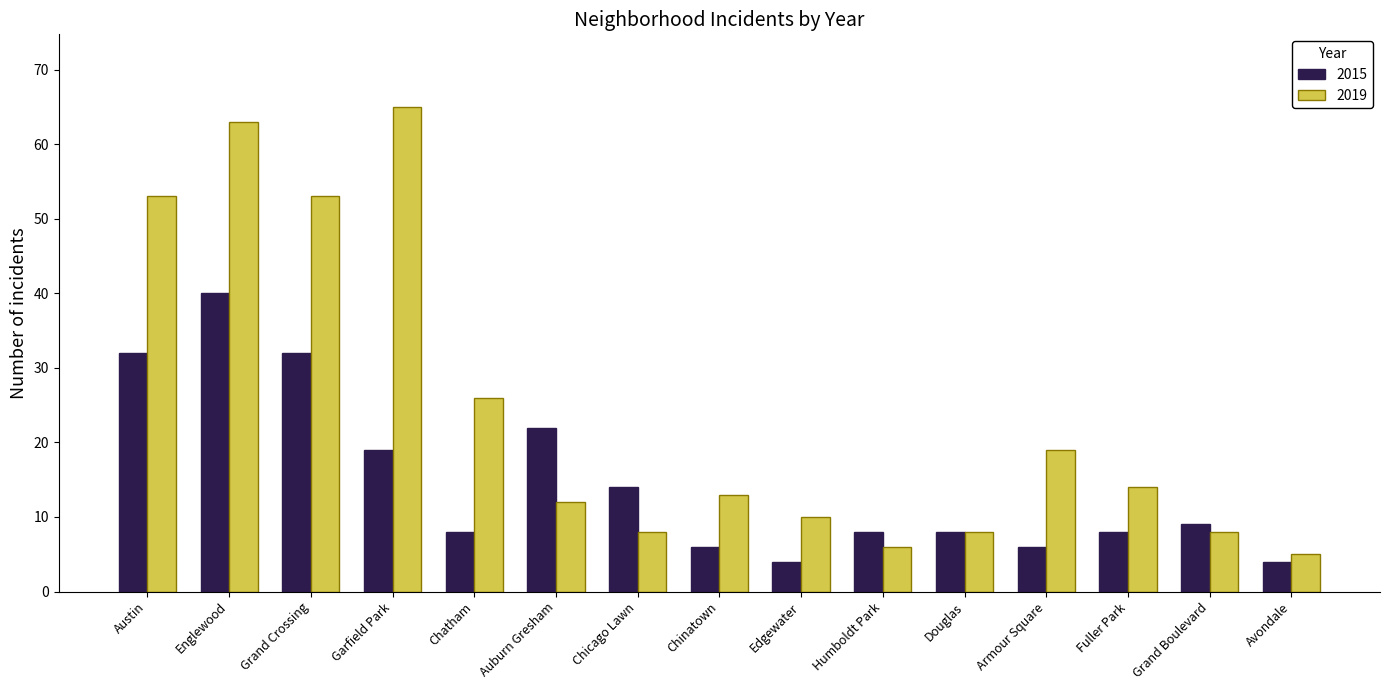

Are the bars grouped side by side (vs. stacked)?

Yes